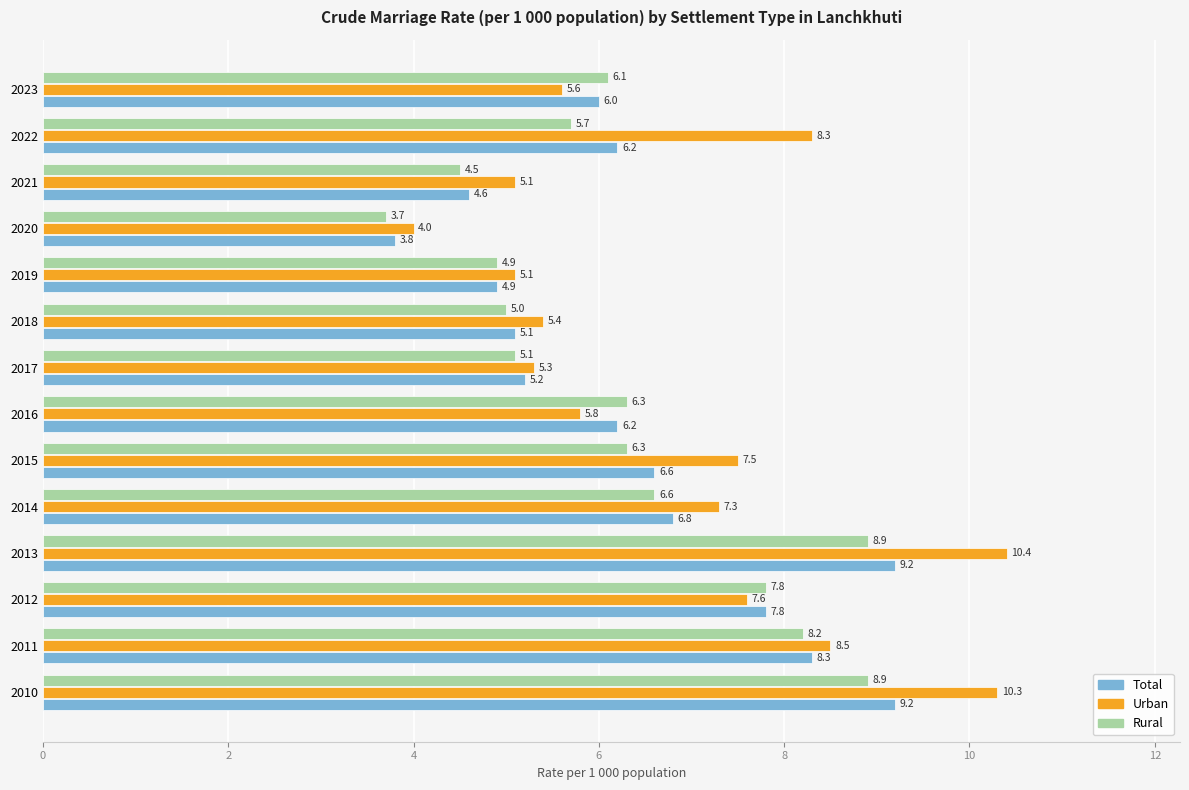

True or false: Total has a value of 3.6 at 2015.

False